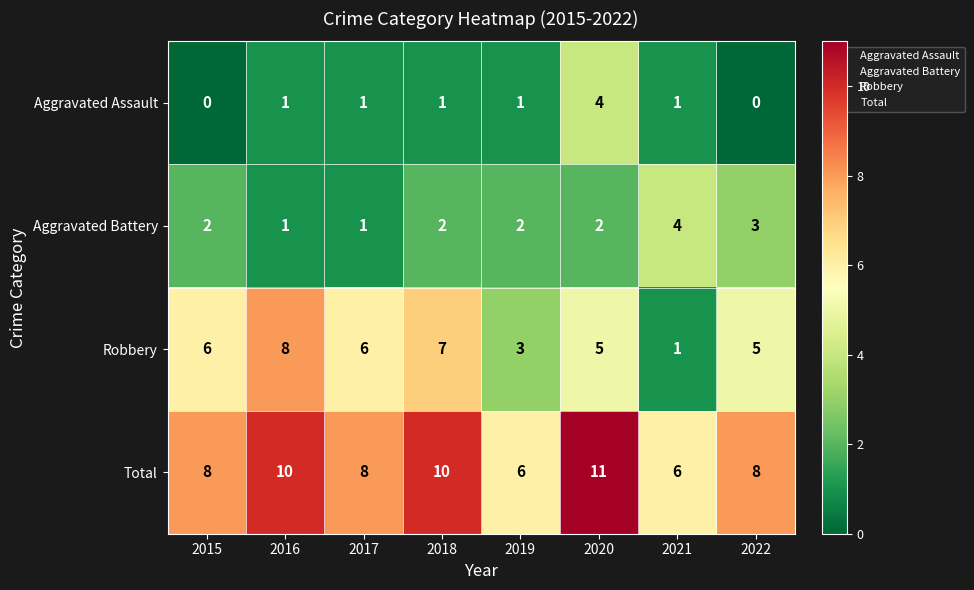

Where is Robbery nearest to the value 4?

2019